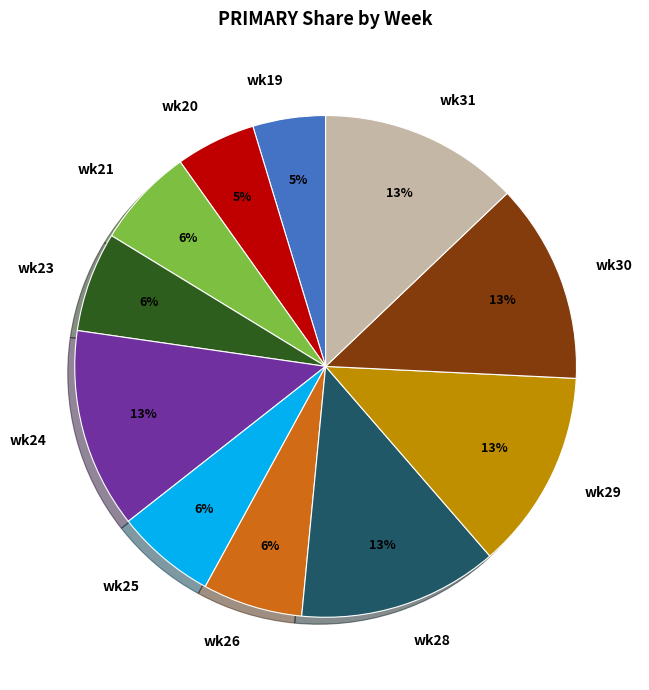

Combined, do wk28 and wk25 account for over 50%?

No